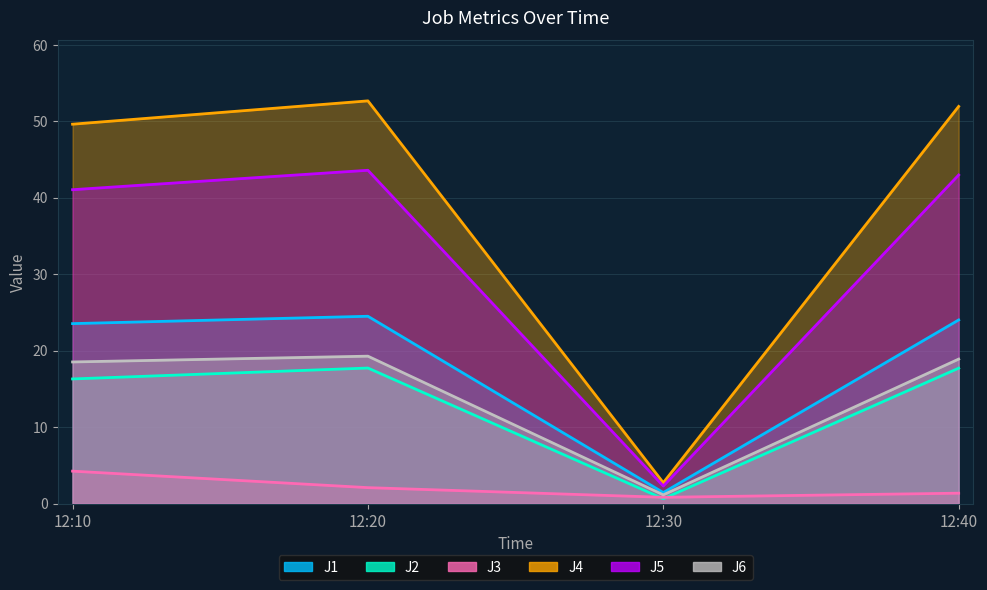

True or false: J3 and J5 cross at least once.

False